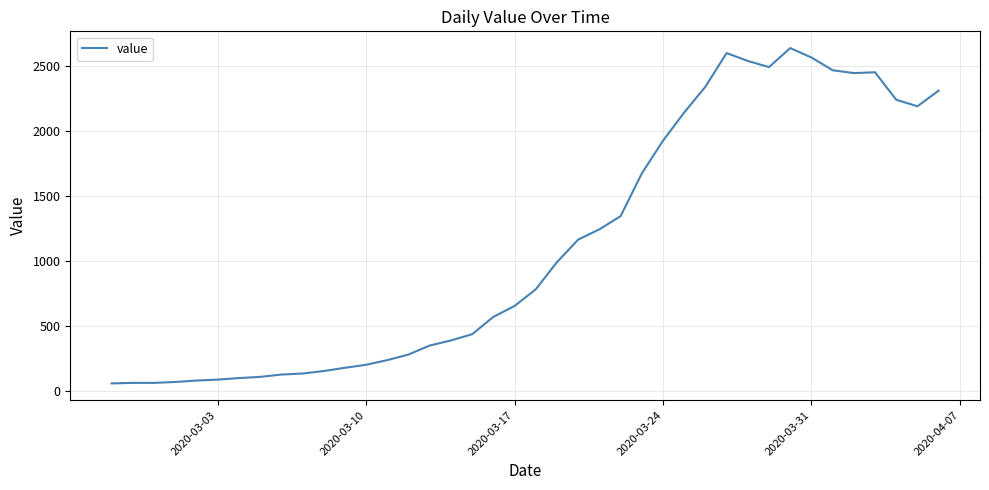

What is the difference between the maximum and minimum values?

2577